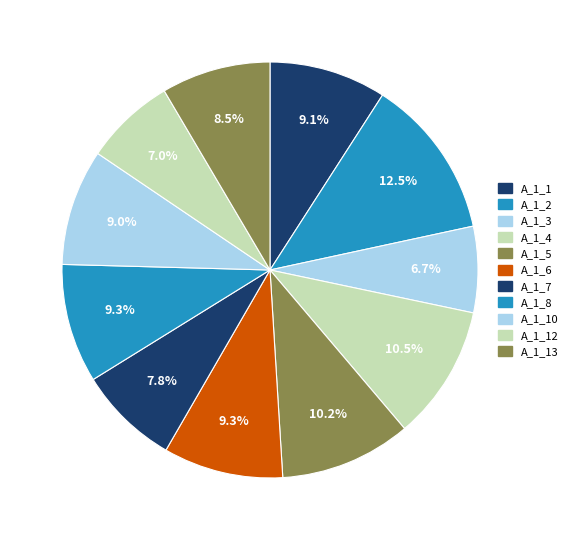

Approximately how many times larger is the value at A_1_13 compared to A_1_6?

0.9